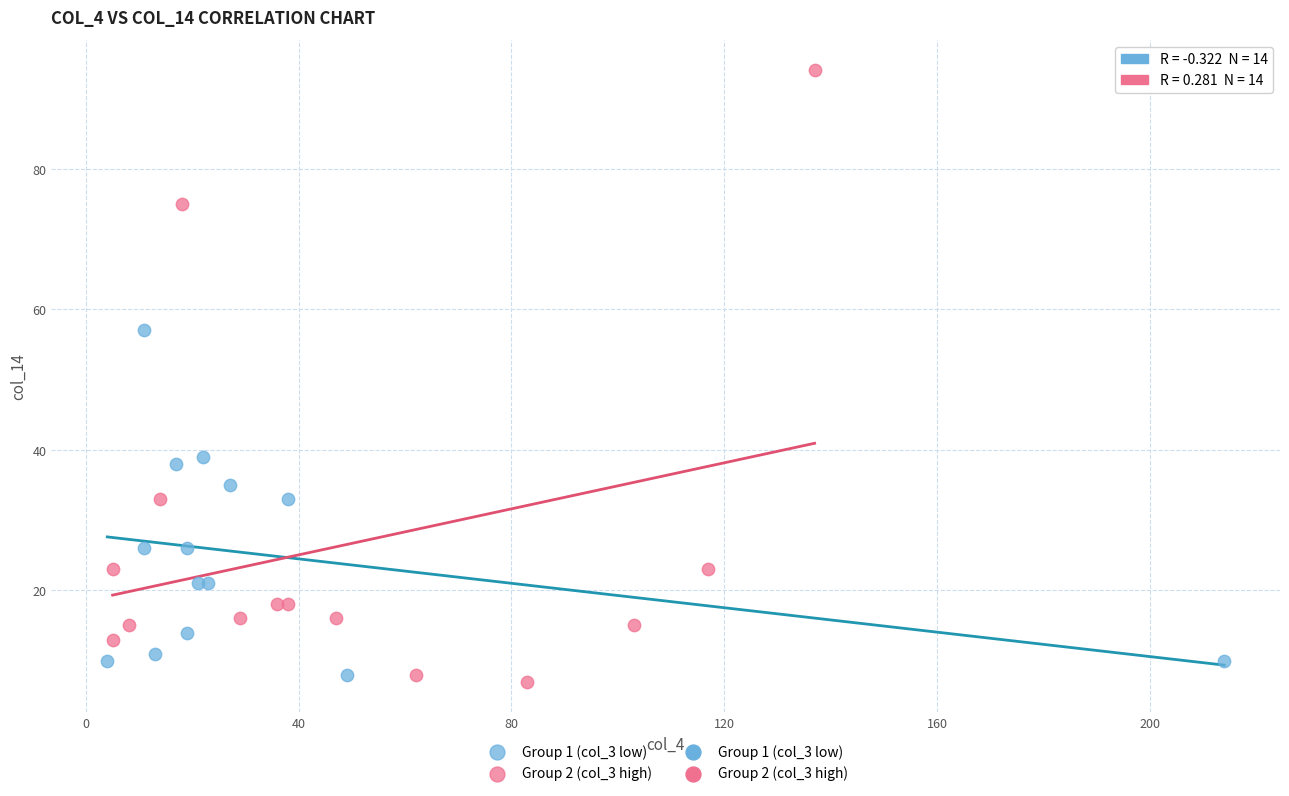

Which series has the widest spread of Y values?

Group 2 (col_3 high)